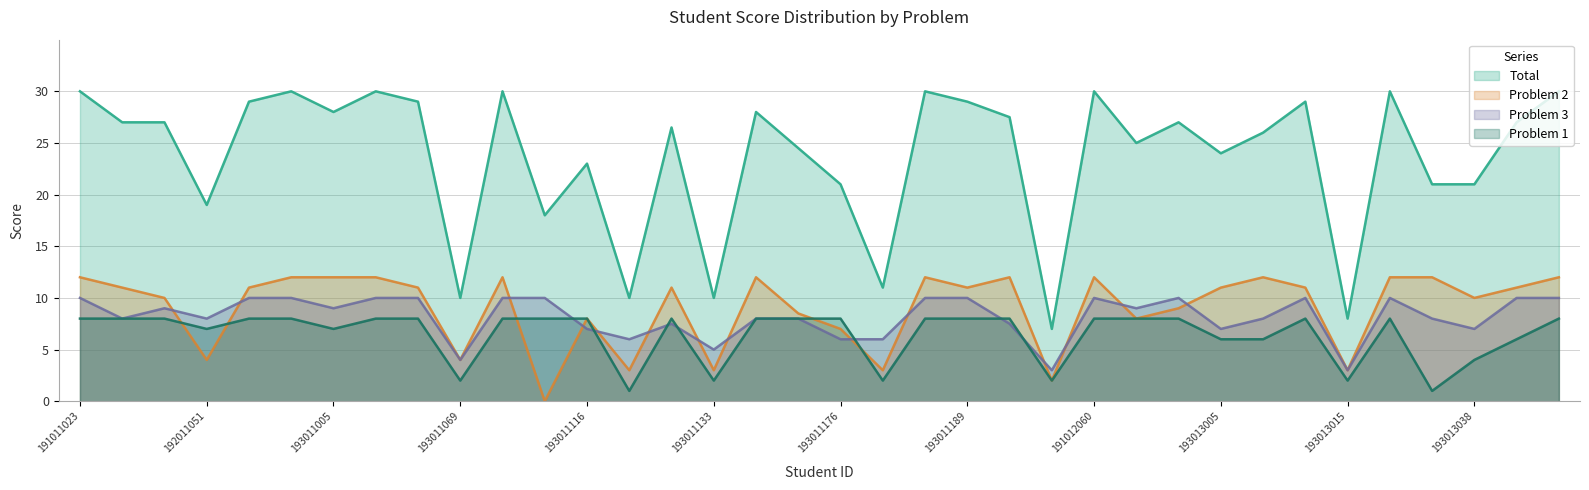

At which category does the chart reach its minimum across all series?

193011105